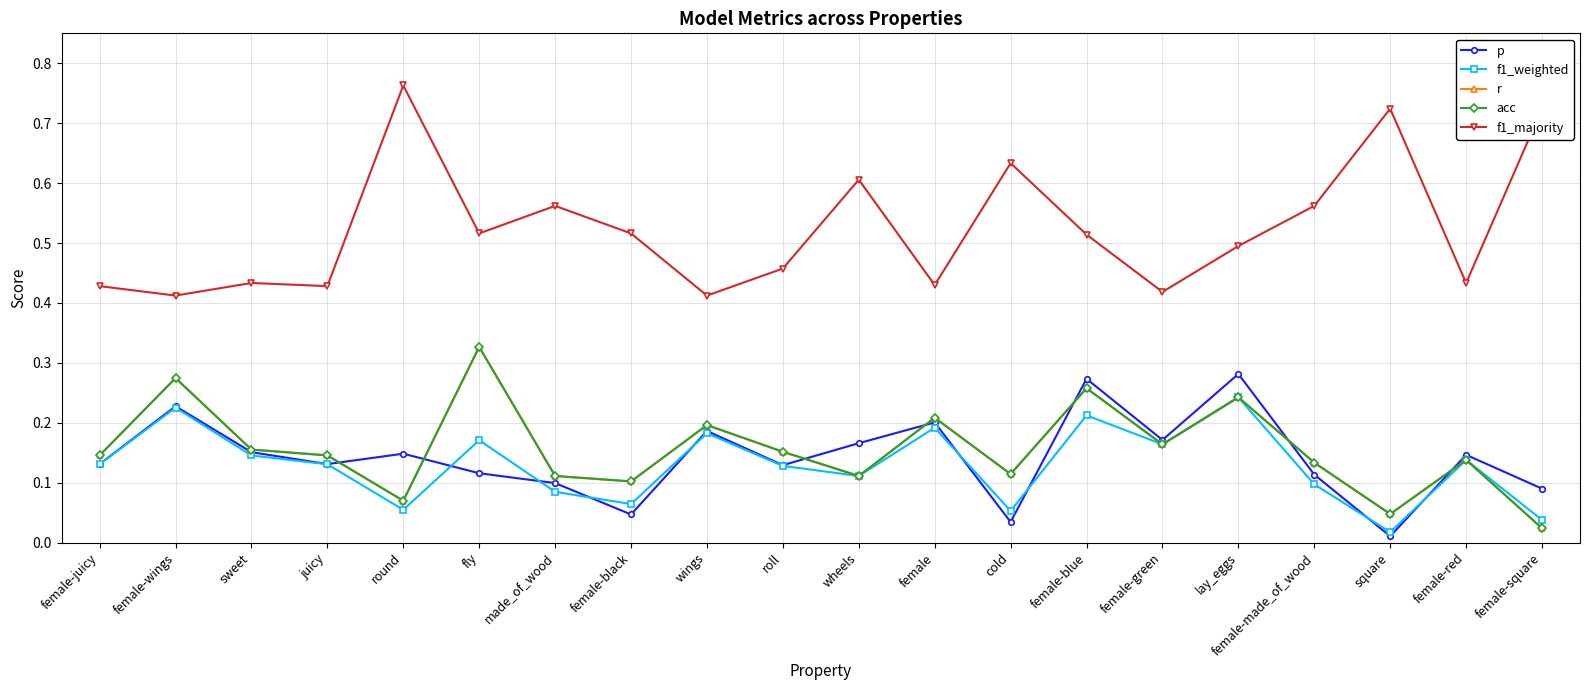

Where is acc nearest to the value 0?

female-square